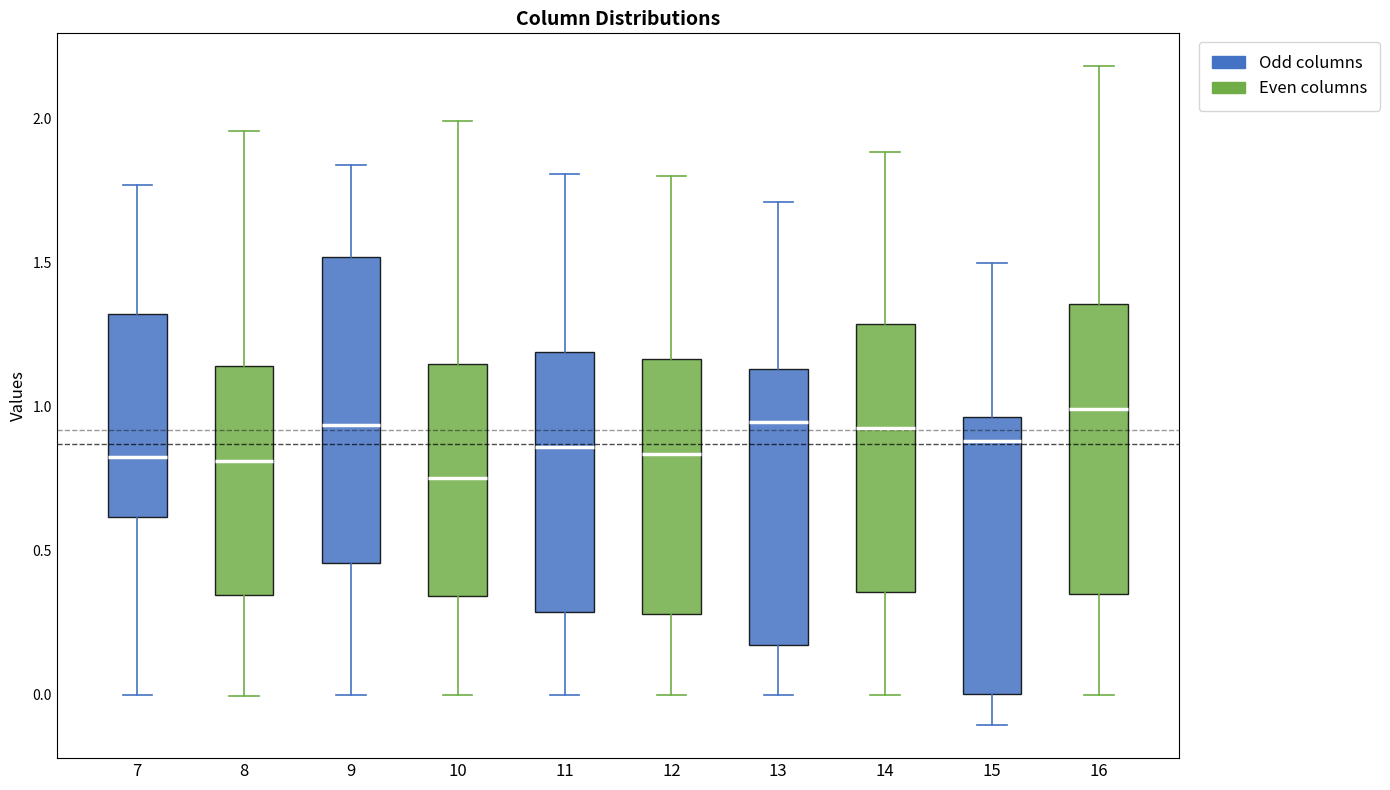

Reading left to right, read every box against the y-axis: the position of its median line, the range the box covers, and the ends of its whiskers. The values are not printed on the chart, so give them approximately, as read against the axis.

7: median 0.85, box 0.60 to 1.30, whiskers 0.00 to 1.75
8: median 0.80, box 0.35 to 1.15, whiskers 0.00 to 1.95
9: median 0.95, box 0.45 to 1.50, whiskers 0.00 to 1.85
10: median 0.75, box 0.35 to 1.15, whiskers 0.00 to 2.00
11: median 0.85, box 0.30 to 1.20, whiskers 0.00 to 1.80
12: median 0.85, box 0.30 to 1.15, whiskers 0.00 to 1.80
13: median 0.95, box 0.15 to 1.15, whiskers 0.00 to 1.70
14: median 0.95, box 0.35 to 1.30, whiskers 0.00 to 1.90
15: median 0.90, box 0.00 to 0.95, whiskers -0.10 to 1.50
16: median 1.00, box 0.35 to 1.35, whiskers 0.00 to 2.20